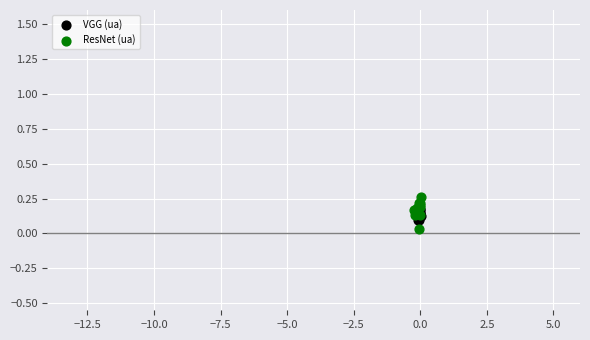

Which series has the widest spread of Y values?

ResNet (ua)